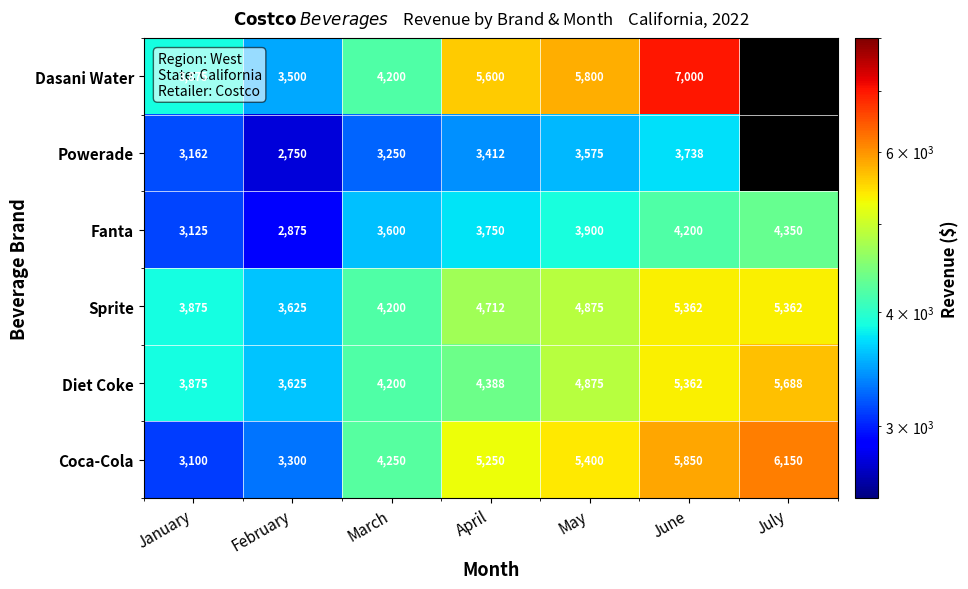

Is the value of Sprite at June greater than the value of Powerade at April?

Yes